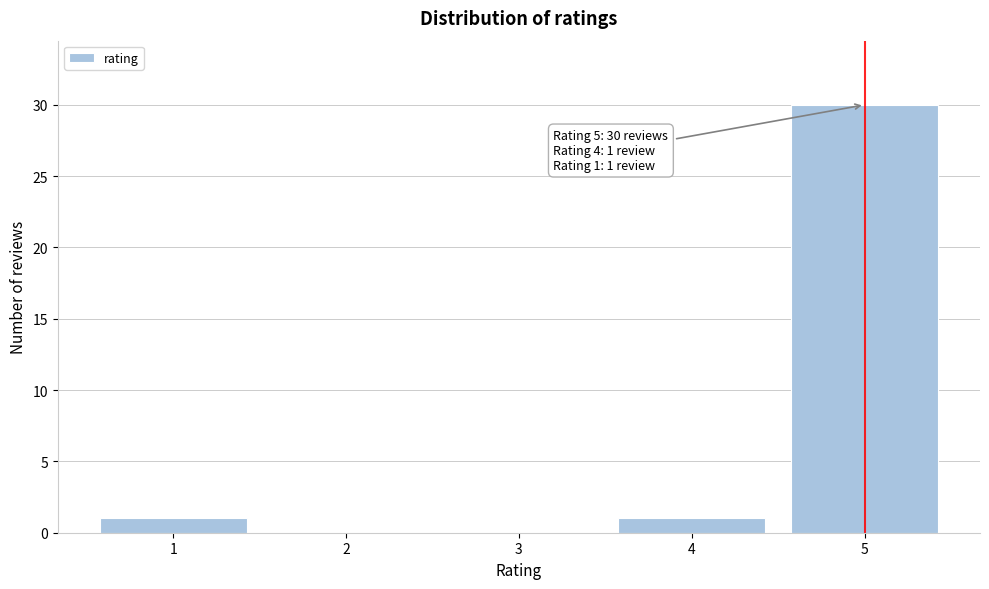

Reading right to left, list all the values displayed in this chart.

5=30	4=1	3=0	2=0	1=1